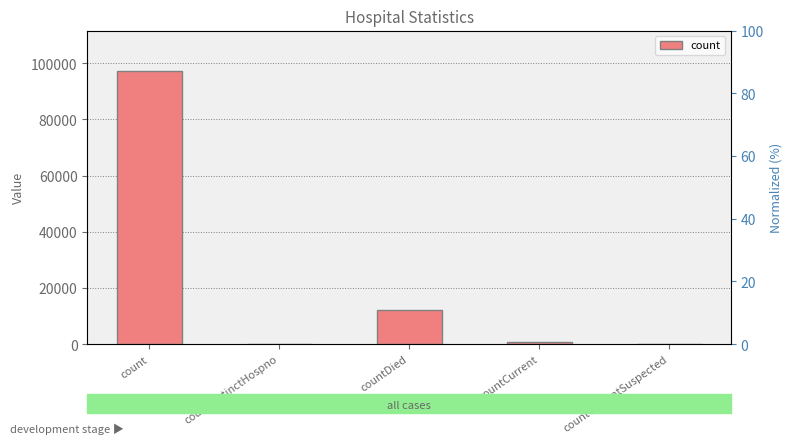

At which label is the value closest to 48537?

countDied